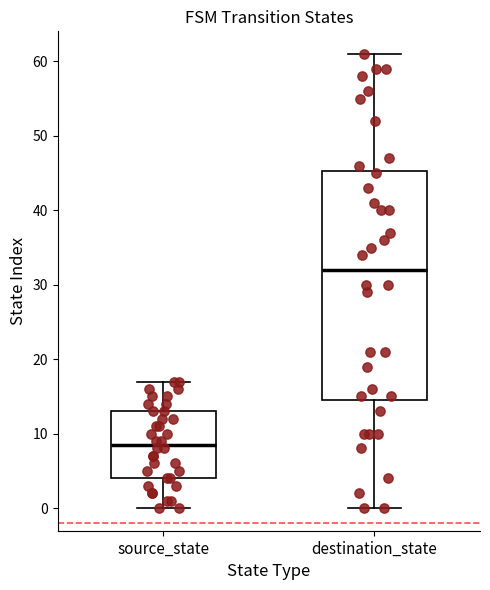

Where does the upper whisker of the box for destination_state end on the y-axis? The values are not printed on the chart, so give them approximately, as read against the axis.

61